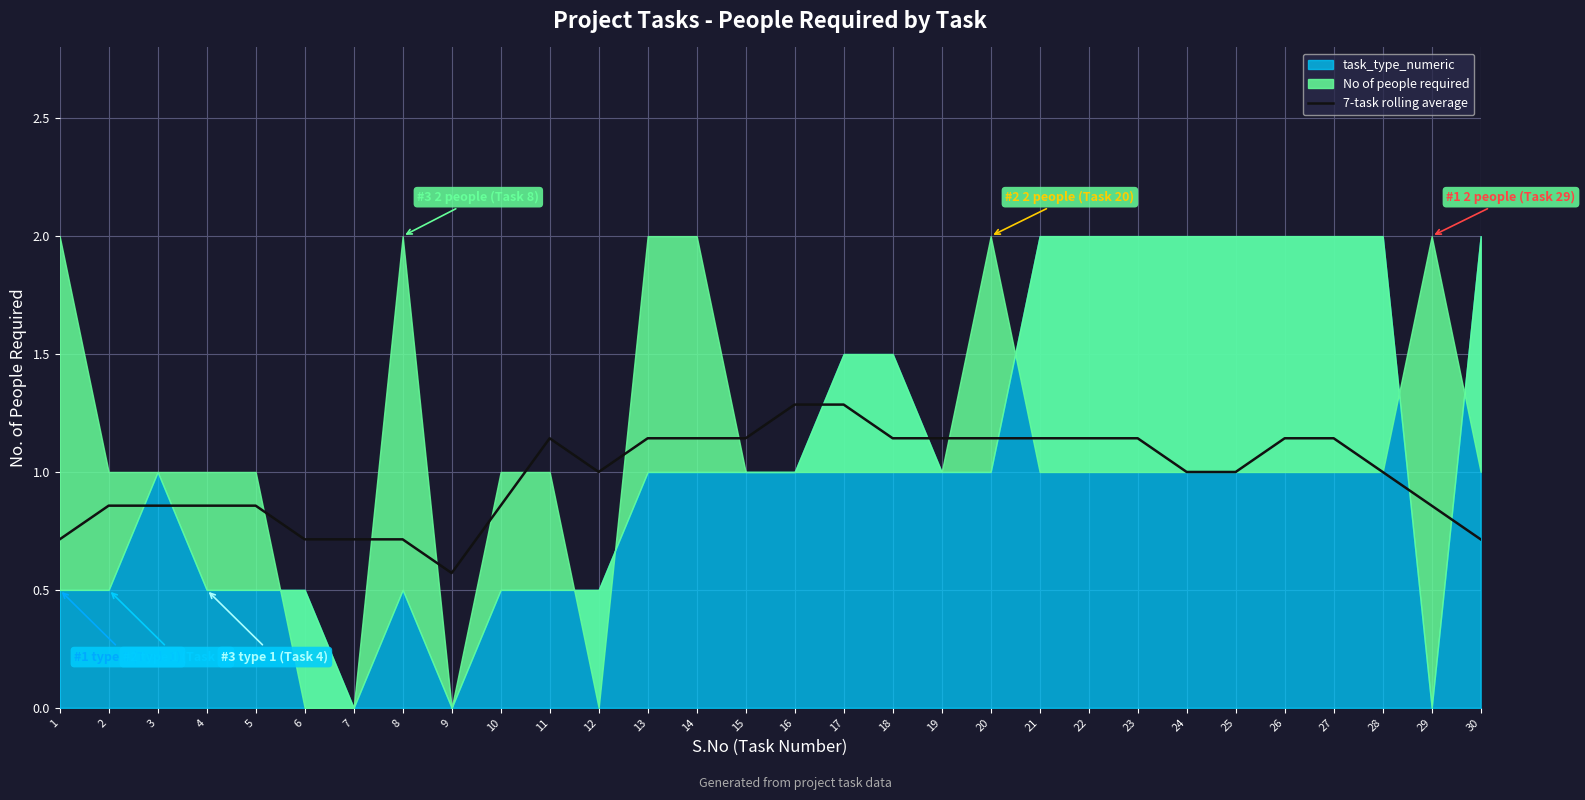

The value of 7-task rolling average at 20 is 0.5. True or false?

False